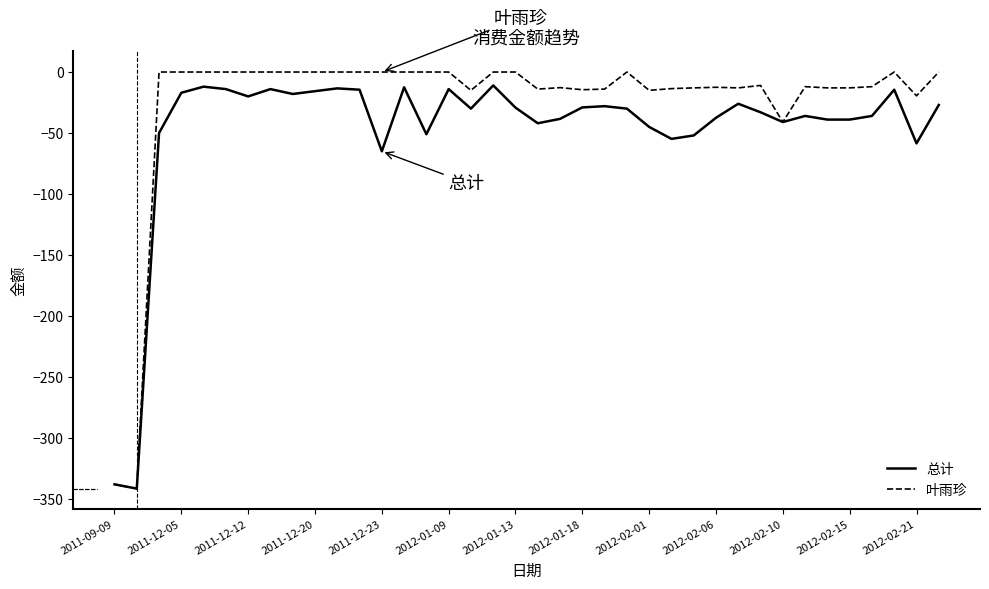

Which series has the widest spread of values?

叶雨珍